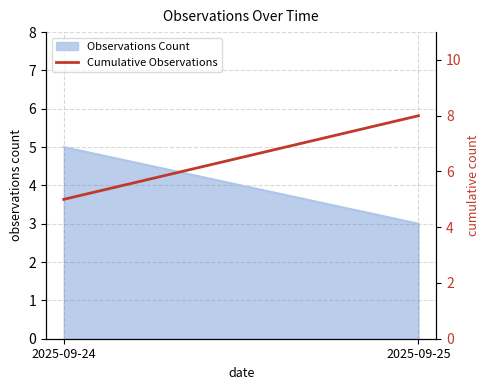

The chart shows a value of 5 at 2025-09-24. True or false?

True